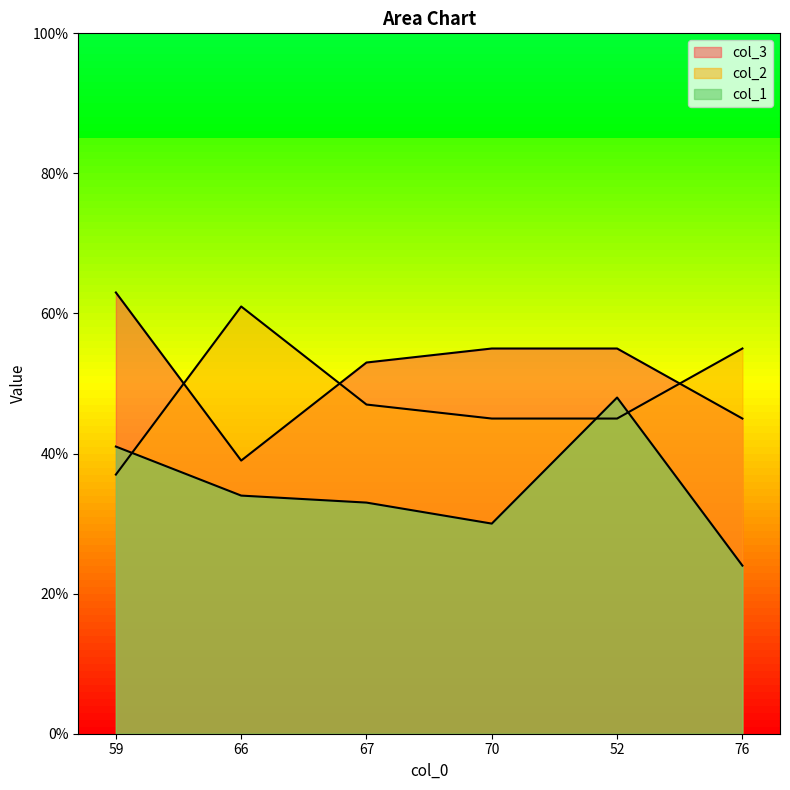

Count the col_1 values in the range 30 to 41.

4